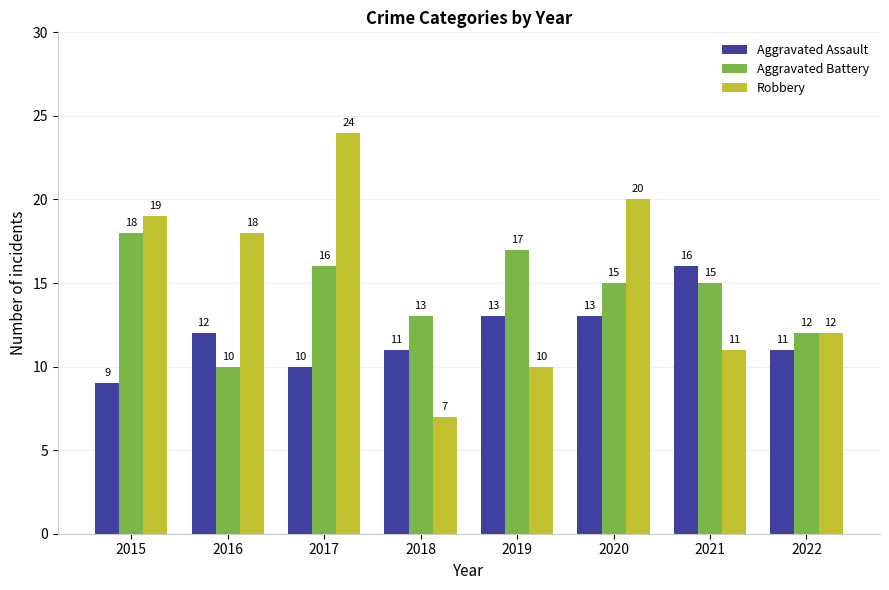

What is the sum of the Aggravated Battery values at 2020 and 2017?

31